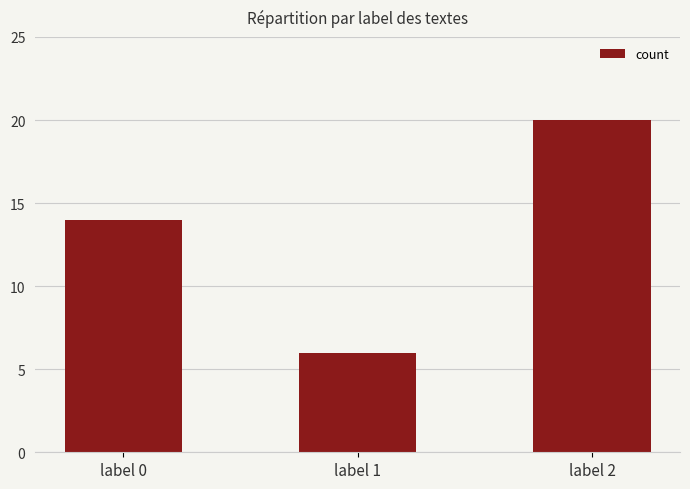

What is the change in value from label 0 to label 2?

+6